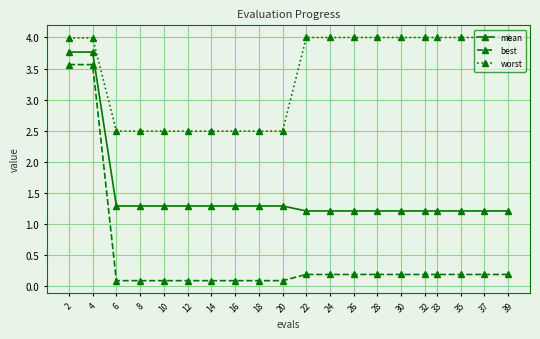

What is the average value of the worst series?

3.4